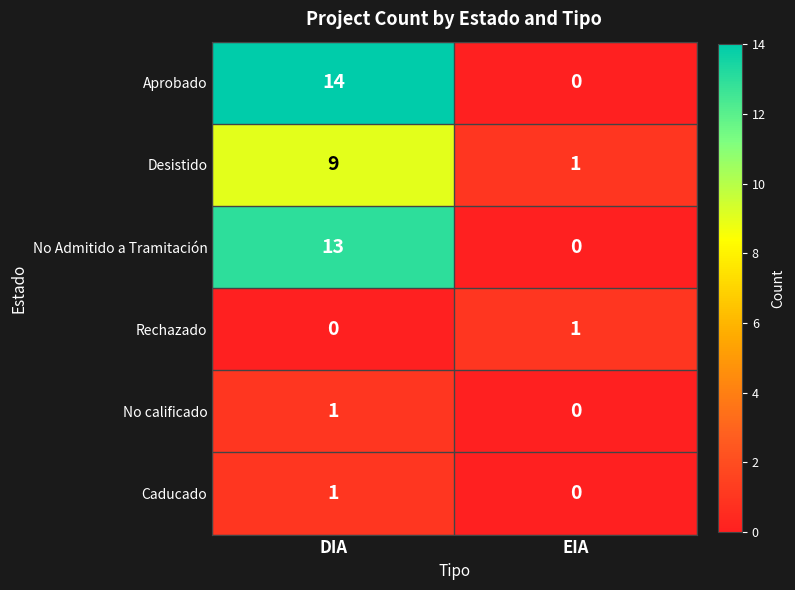

True or false: No Admitido a Tramitación has a value of -7 at EIA.

False